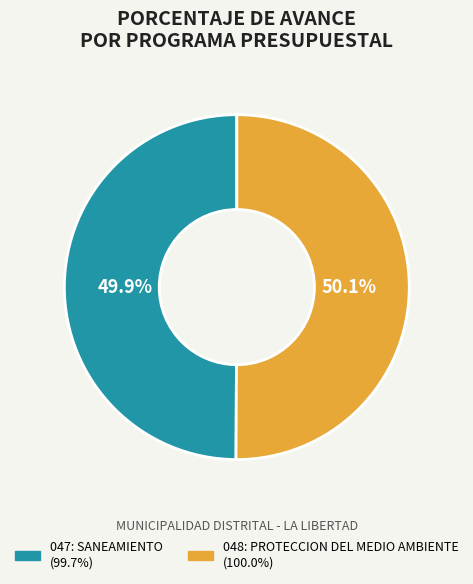

Is there a majority slice in this chart?

Yes